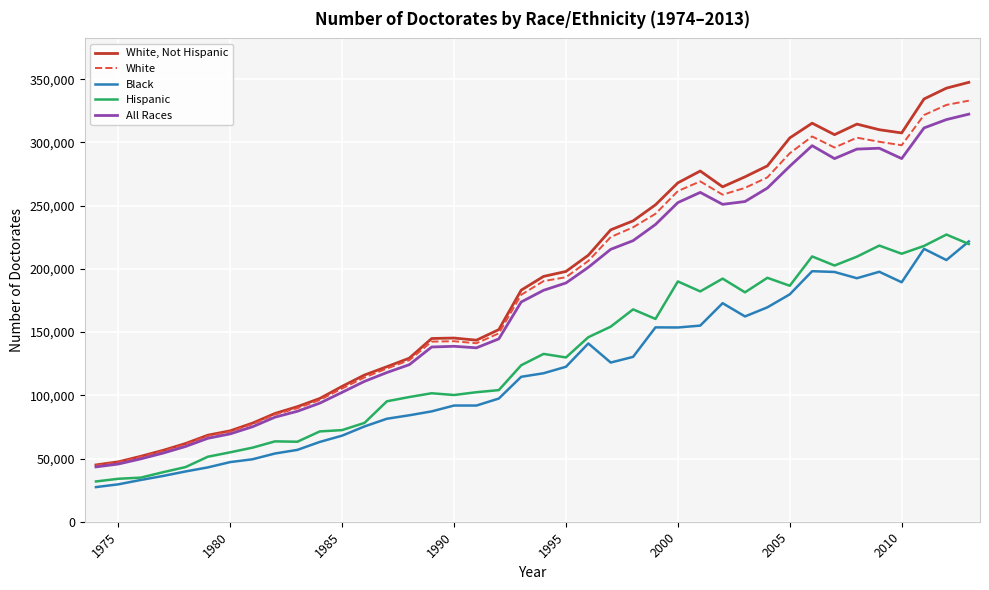

What is the maximum value shown in the chart?

347496